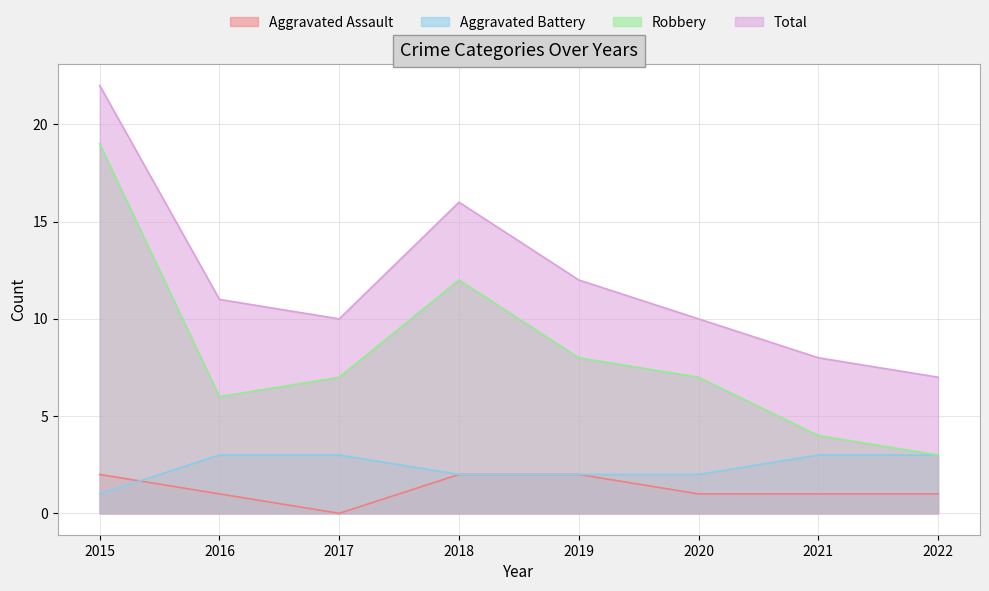

Which has a higher value, 2015 or 2016?

2015